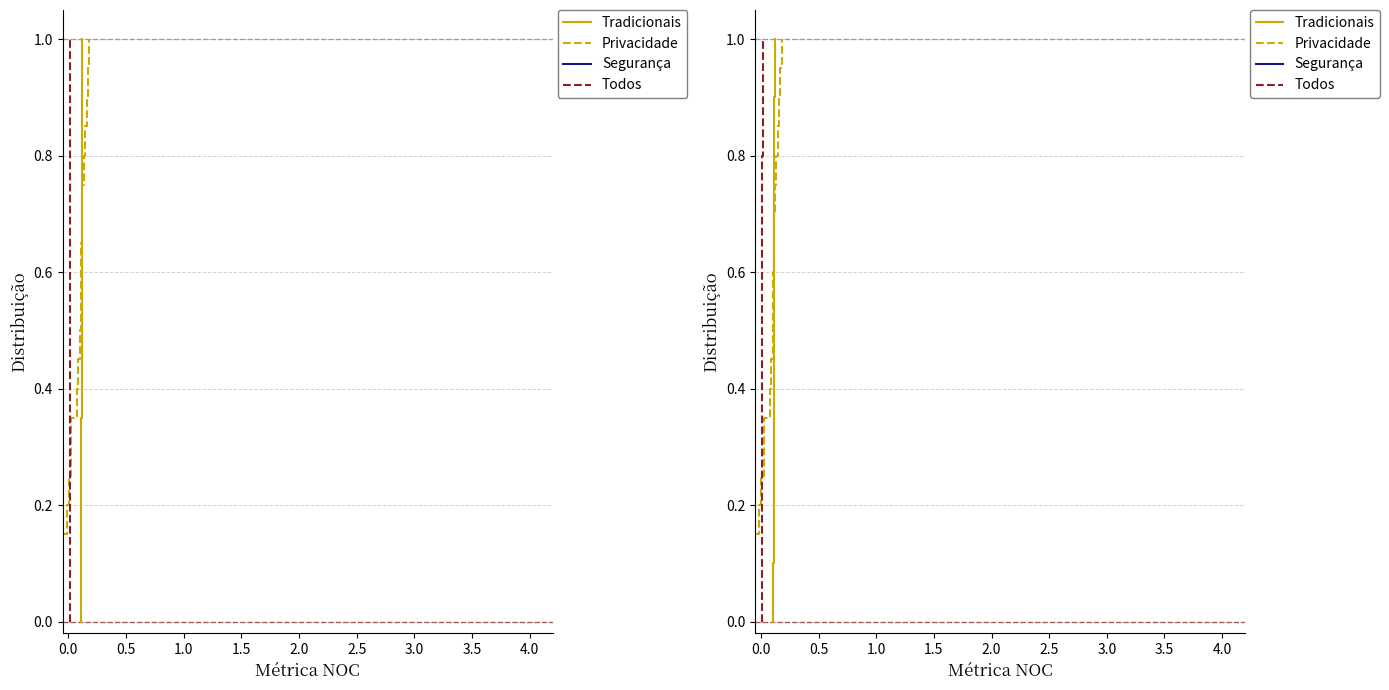

True or false: Privacidade has a value of 0.5 at 3.0.

False